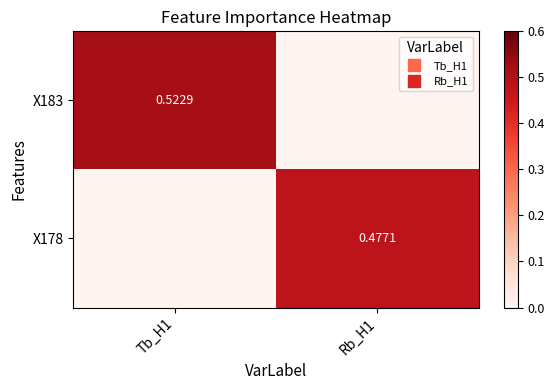

How many data points does each series have?

2